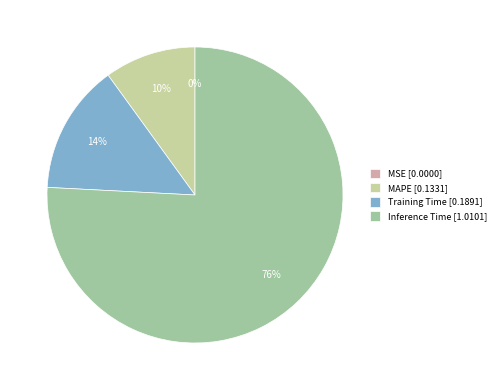

Is there any slice that represents more than half of the pie?

Yes